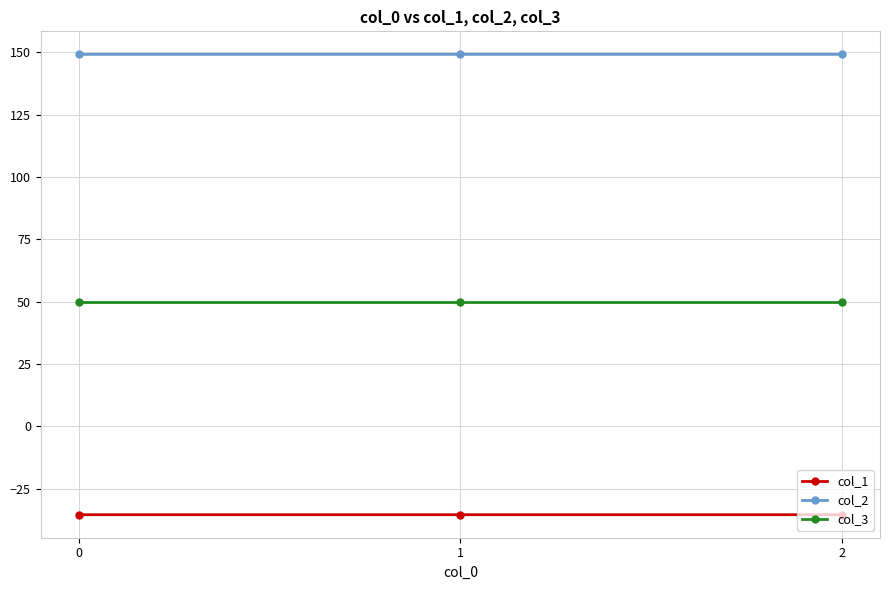

True or false: col_3 has a value of 50.0 at 0.

True